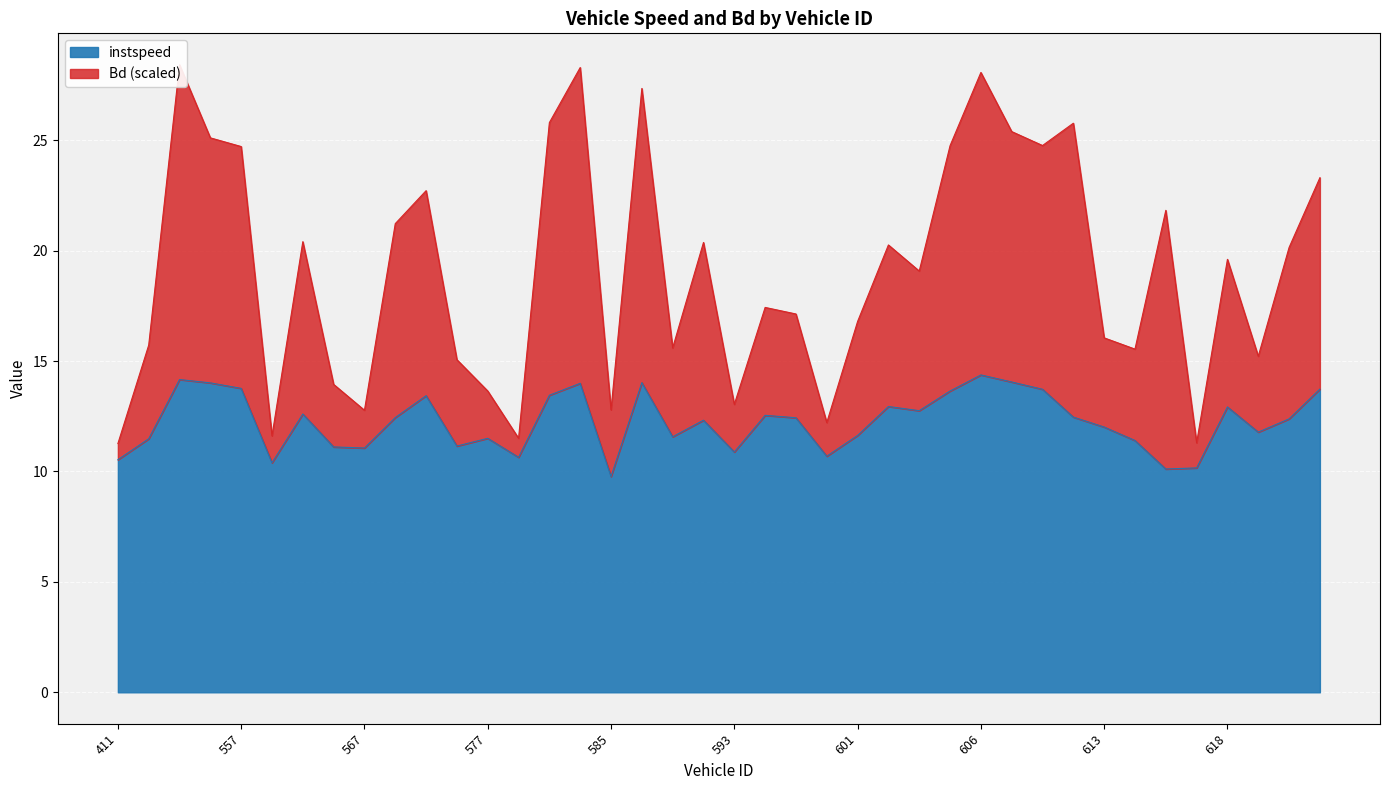

Between 612 and 619, which series saw the biggest shift?

Bd